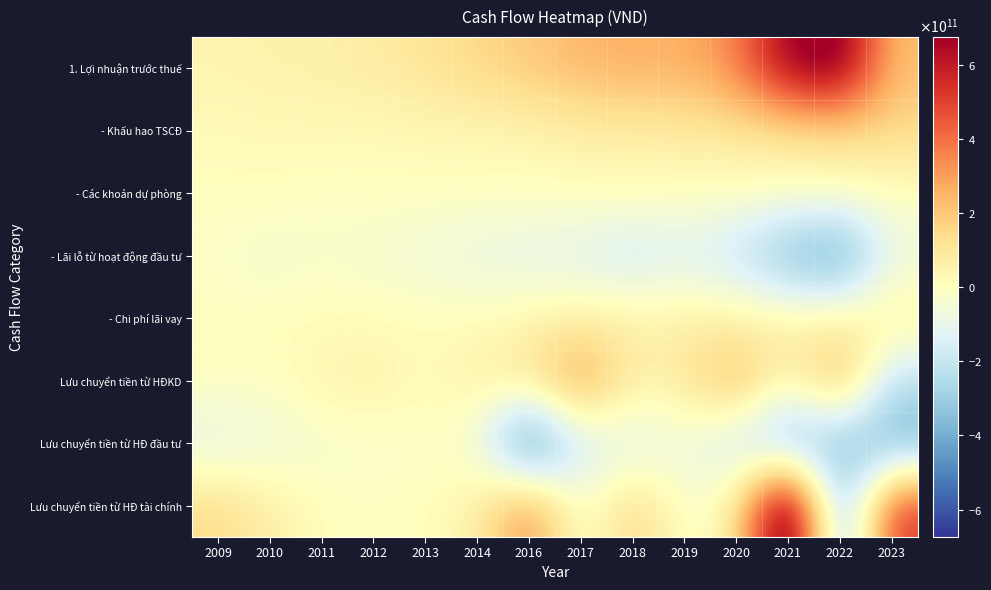

Between 2011 and 2014, which series saw the biggest shift?

1. Lợi nhuận trước thuế